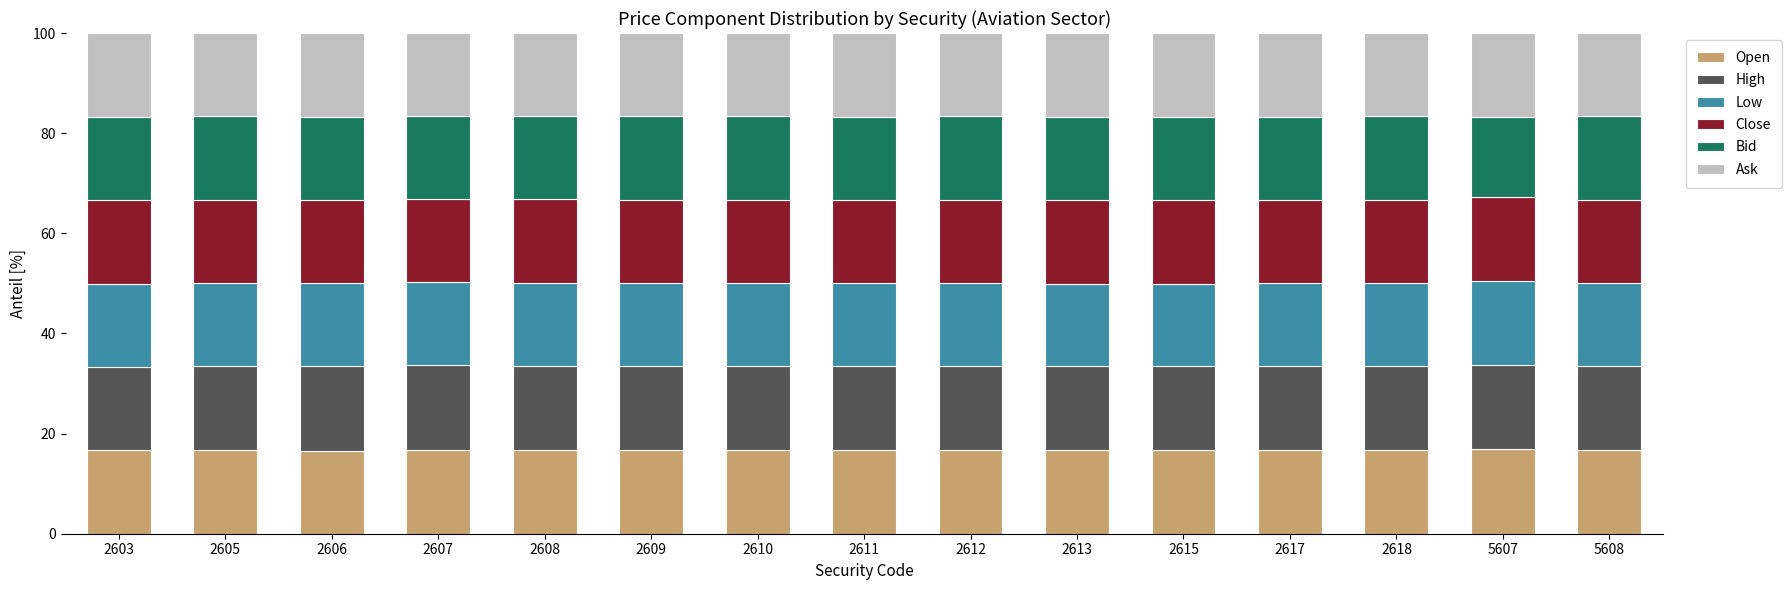

What is the minimum value for Open?

16.6